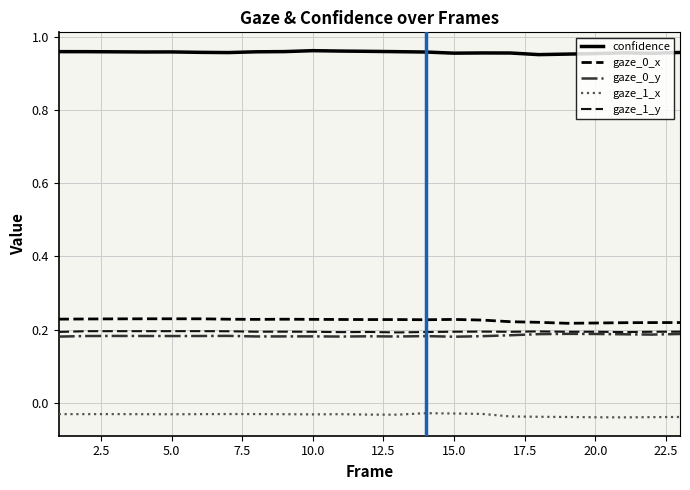

What is the value of the confidence point at the 7th from the left?

1.0